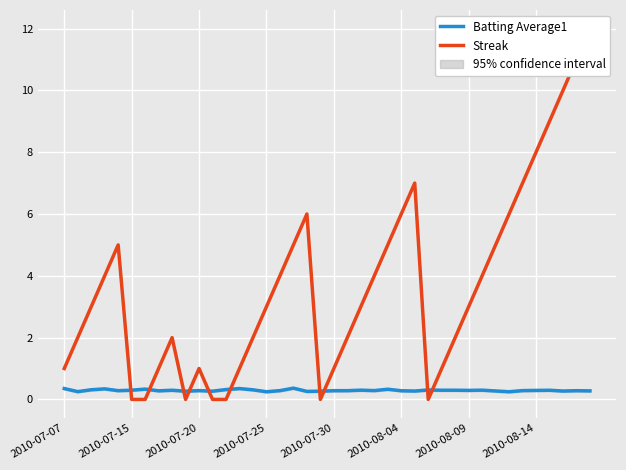

The value of Batting Average1 at 2010-08-14 is 0.3. True or false?

True